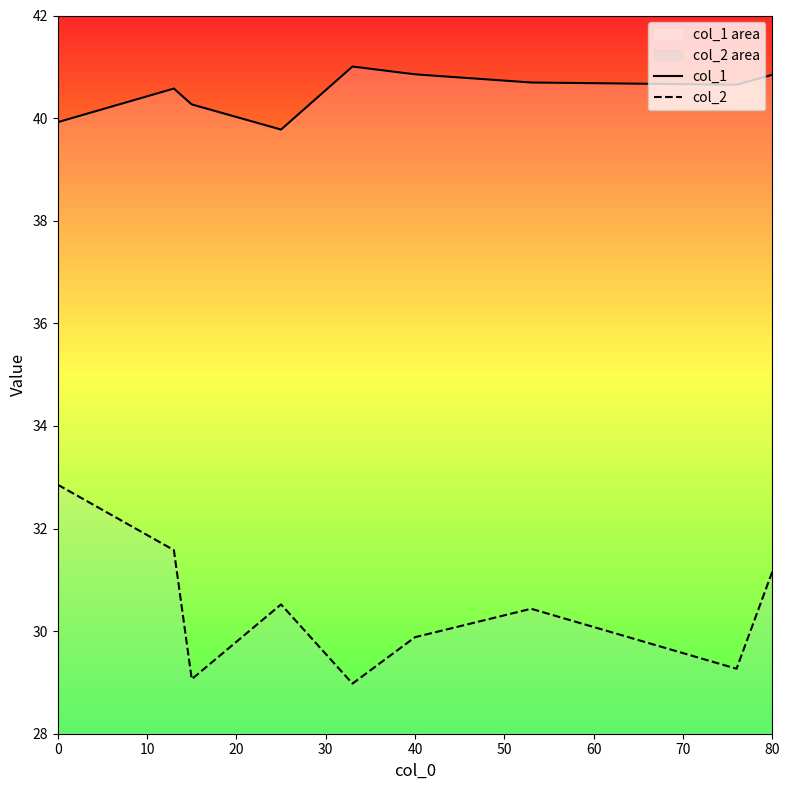

At how many categories does at least one series exceed 29?

9